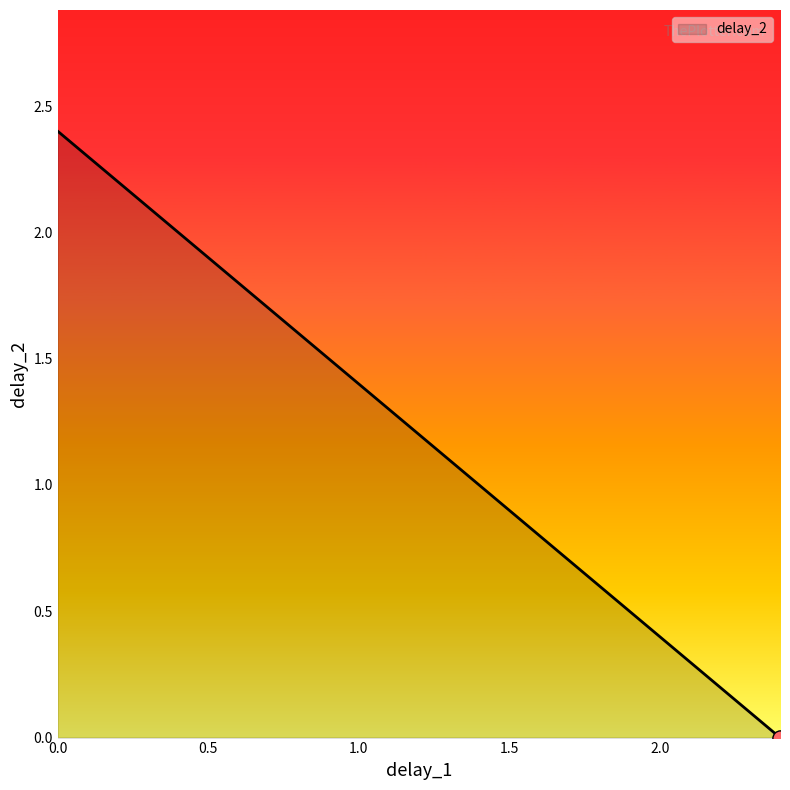

What is the greatest value displayed?

2.4